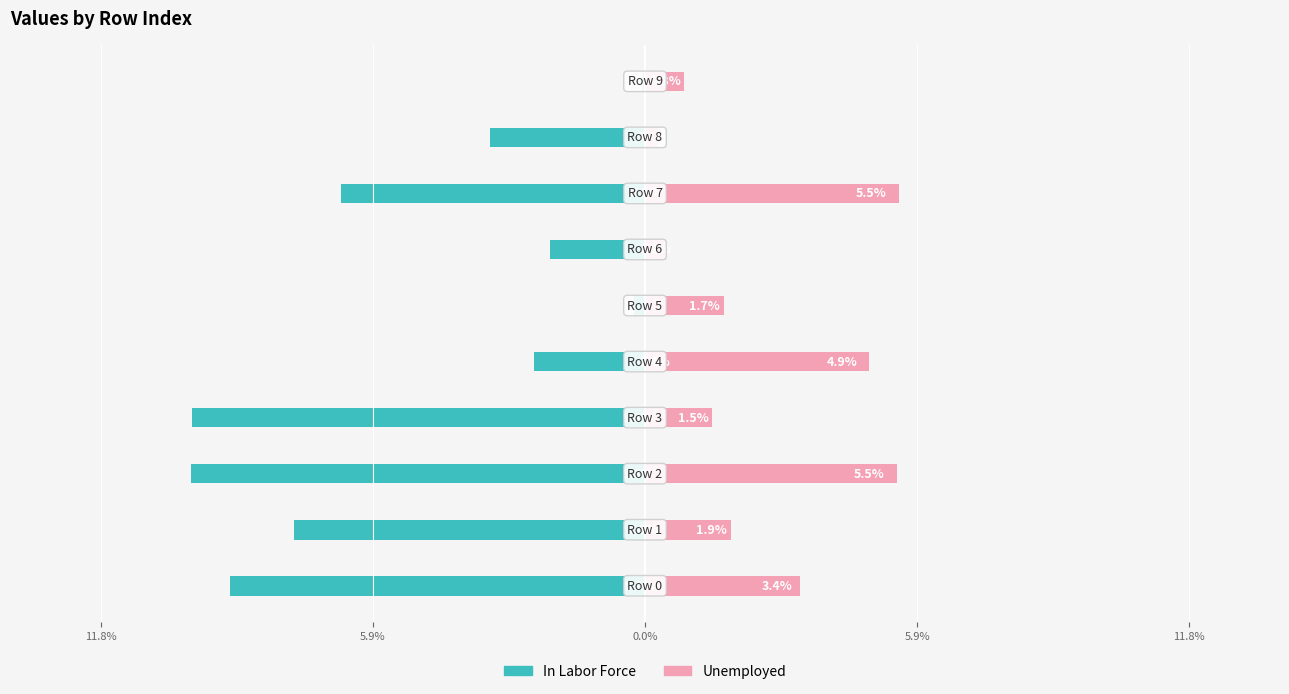

Reading right to left, what are all the values shown in this chart?

In Labor Force: -0.1	-3.4	-6.6	-2.1	-0.2	-2.4	-9.8	-9.8	-7.6	-9.0
Unemployed: 0.8	0.3	5.5	0.4	1.7	4.9	1.5	5.5	1.9	3.4